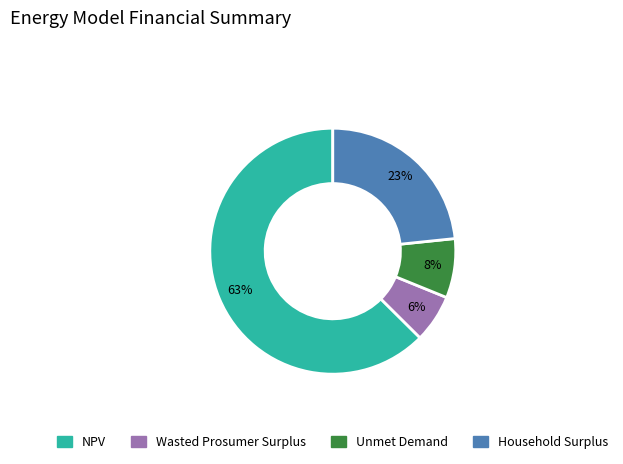

True or false: NPV accounts for 63% of the total.

True